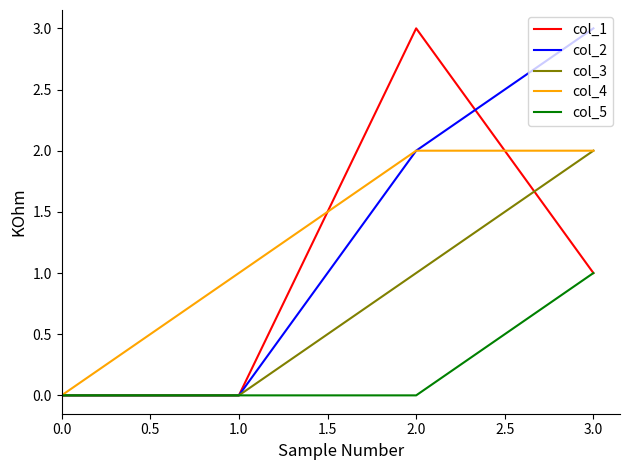

At which category is the sum across all series the highest?

3.0